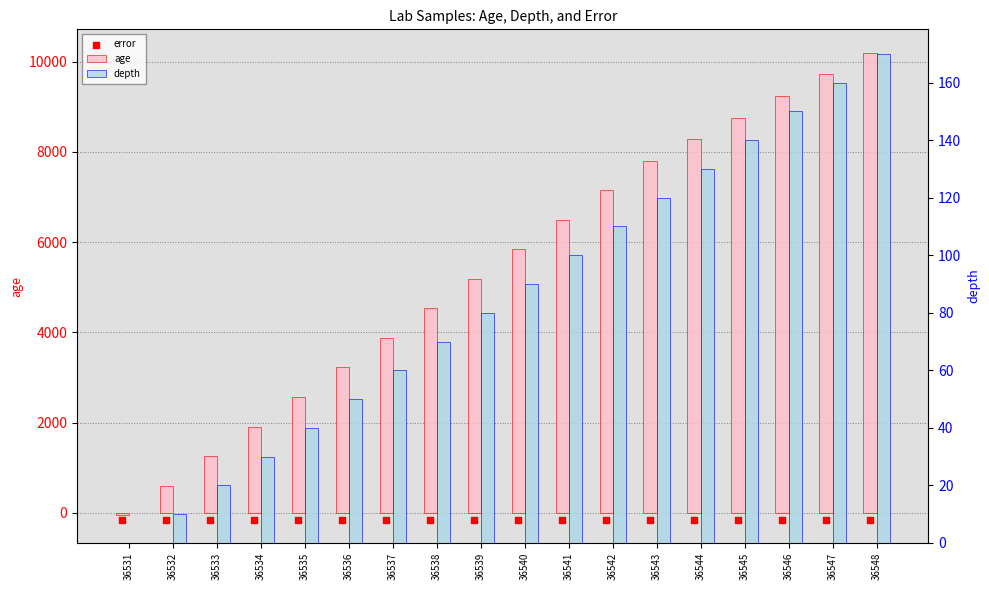

What is the total value across all series at 36532?

464